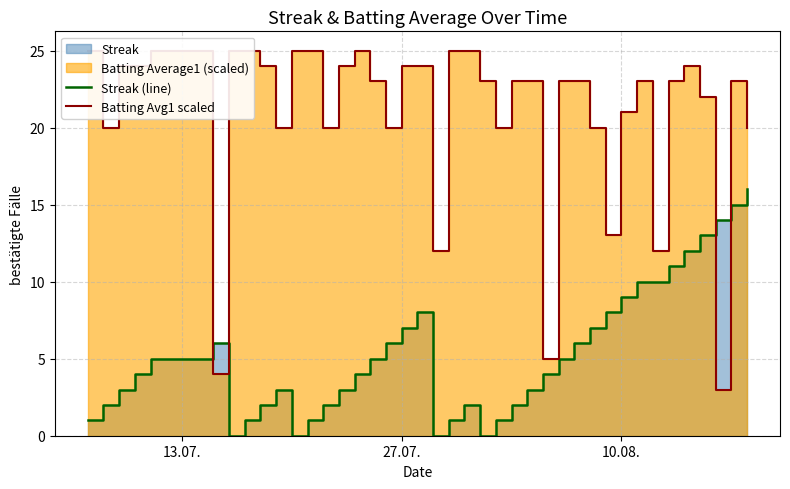

What is the highest value of the Streak (line) series?

16